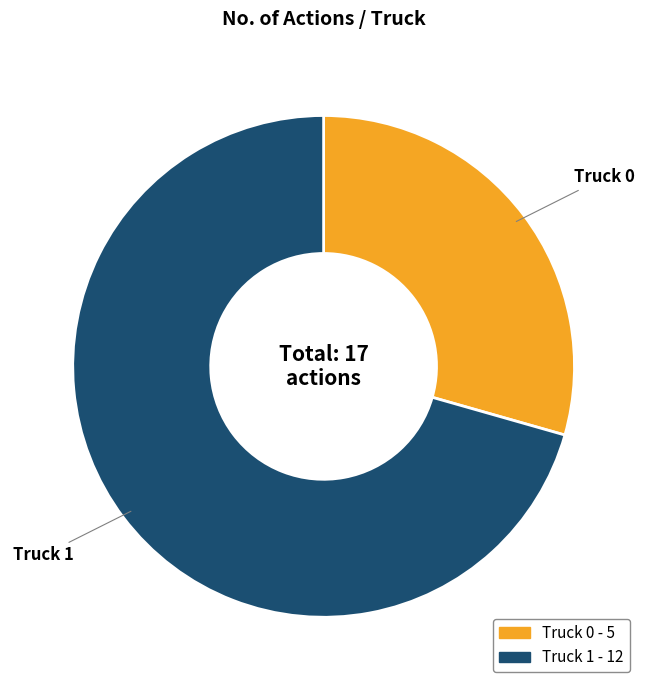

Is it true that Truck 1 is 64% of the pie?

False